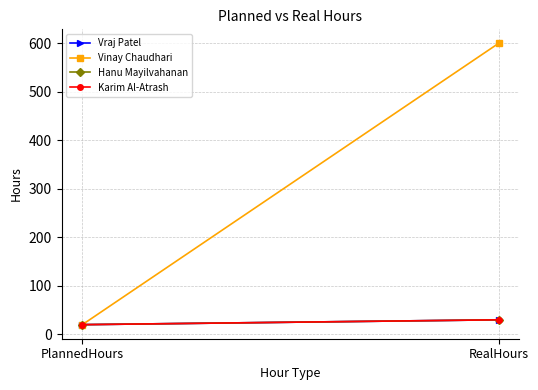

Reading left to right, what are all the values shown in this chart?

Vraj Patel: PlannedHours=20	RealHours=30
Vinay Chaudhari: PlannedHours=20	RealHours=600
Hanu Mayilvahanan: PlannedHours=20	RealHours=30
Karim Al-Atrash: PlannedHours=20	RealHours=30